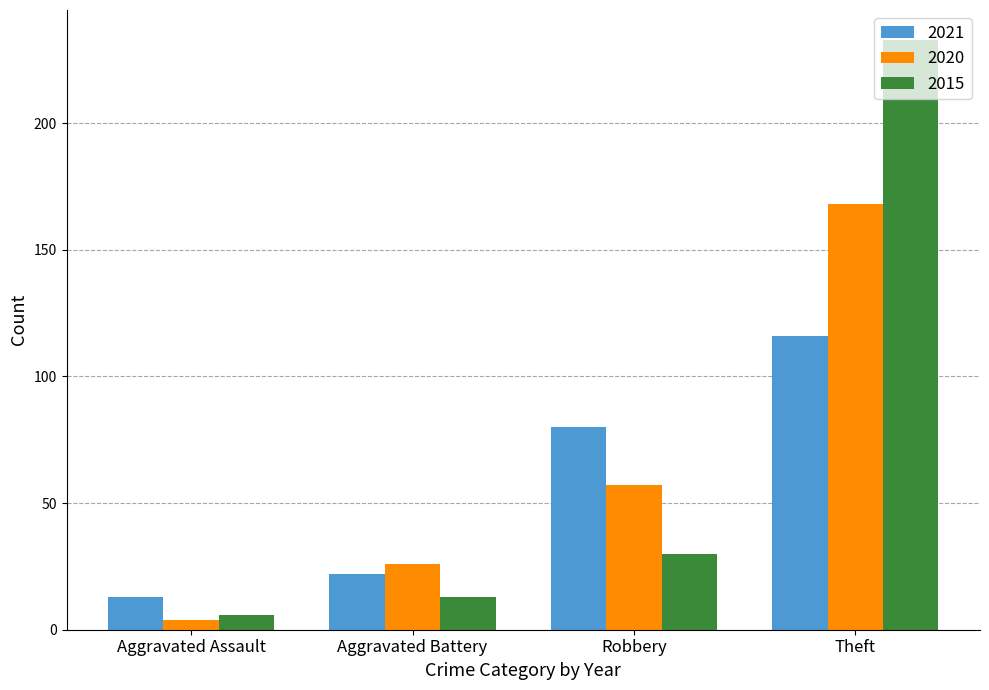

What are all the series names shown in the legend?

2021, 2020, 2015